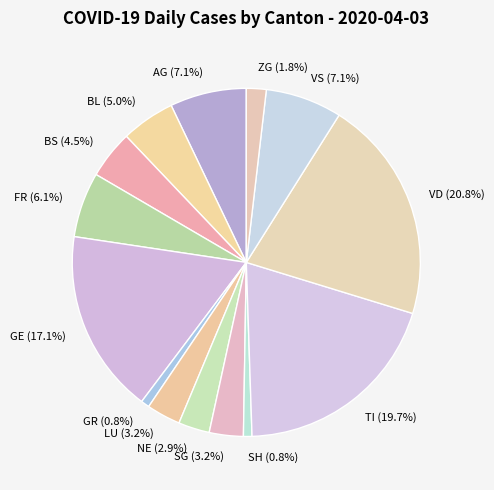

True or false: SG accounts for 15% of the total.

False